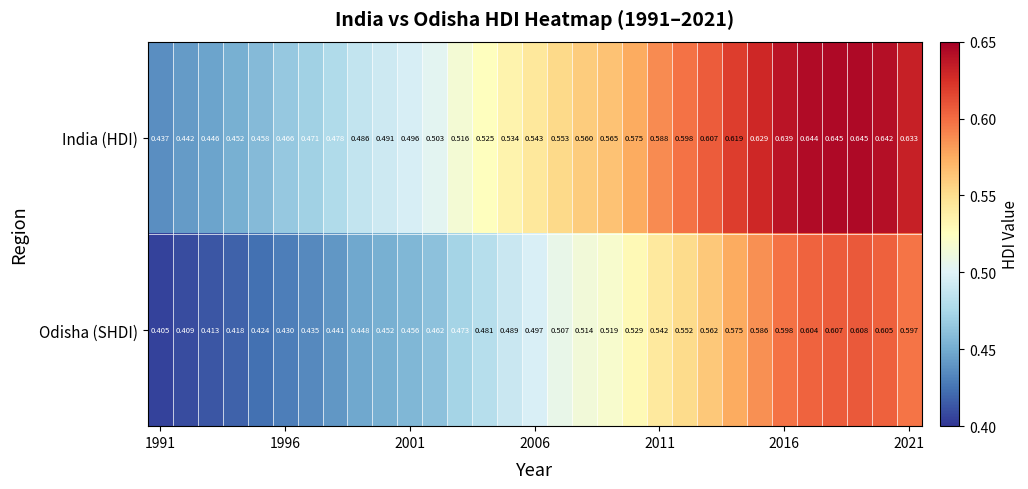

Rank the series by their average value, from highest to lowest.

India (HDI), Odisha (SHDI)